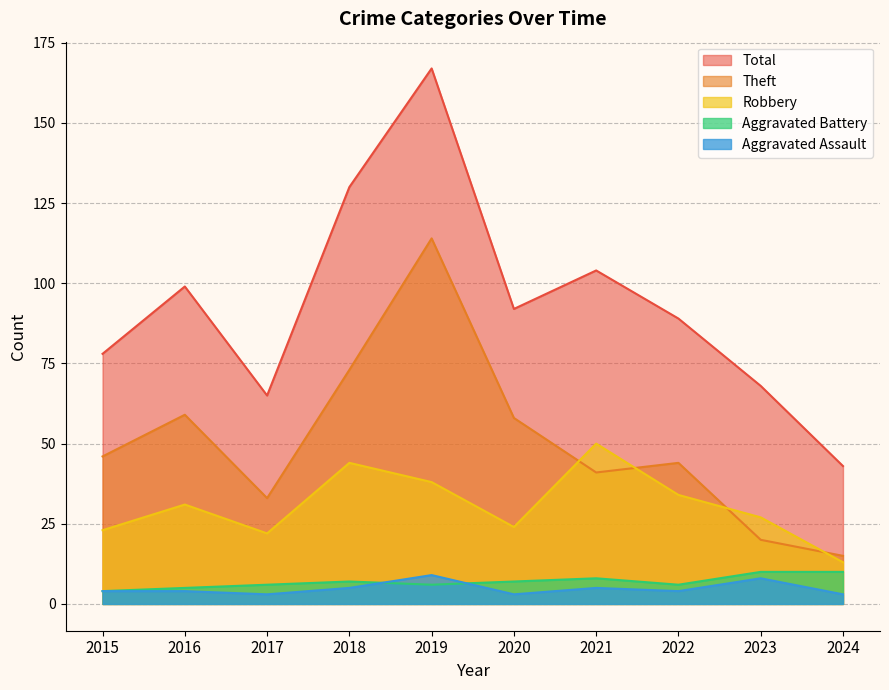

Rank the series by their maximum value, from highest to lowest.

Total, Theft, Robbery, Aggravated Battery, Aggravated Assault